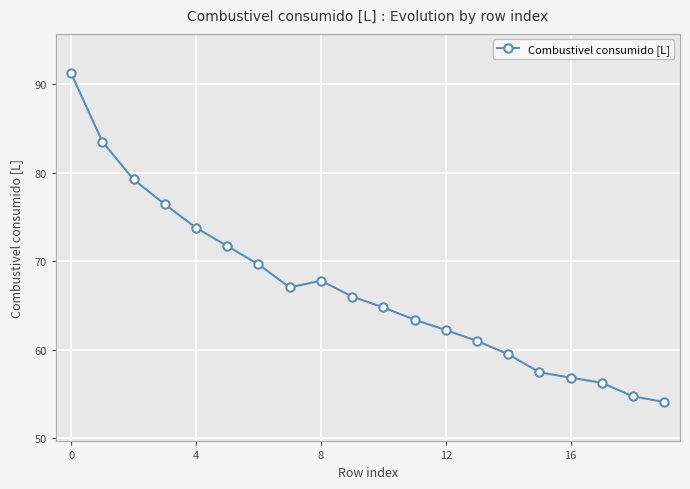

What is the value of the 12th point from the left?

63.4